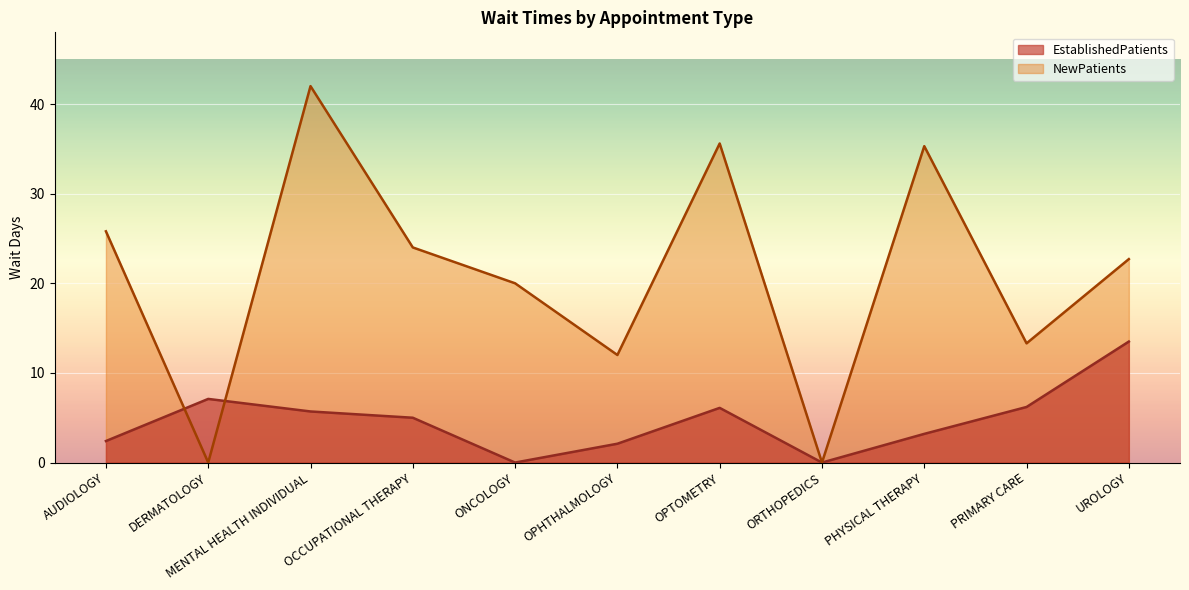

Reading left to right, list all the values displayed in this chart.

EstablishedPatients: 2.4	7.1	5.7	5.0	0.0	2.1	6.1	0.0	3.2	6.2	13.5
NewPatients: 25.8	0.0	42.0	24.0	20.0	12.0	35.6	0.0	35.3	13.3	22.7